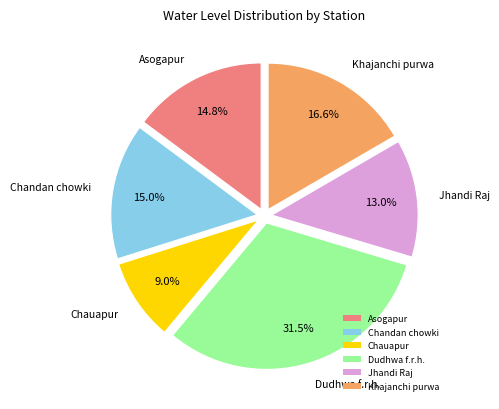

Does Khajanchi purwa account for over 50% of the chart?

No